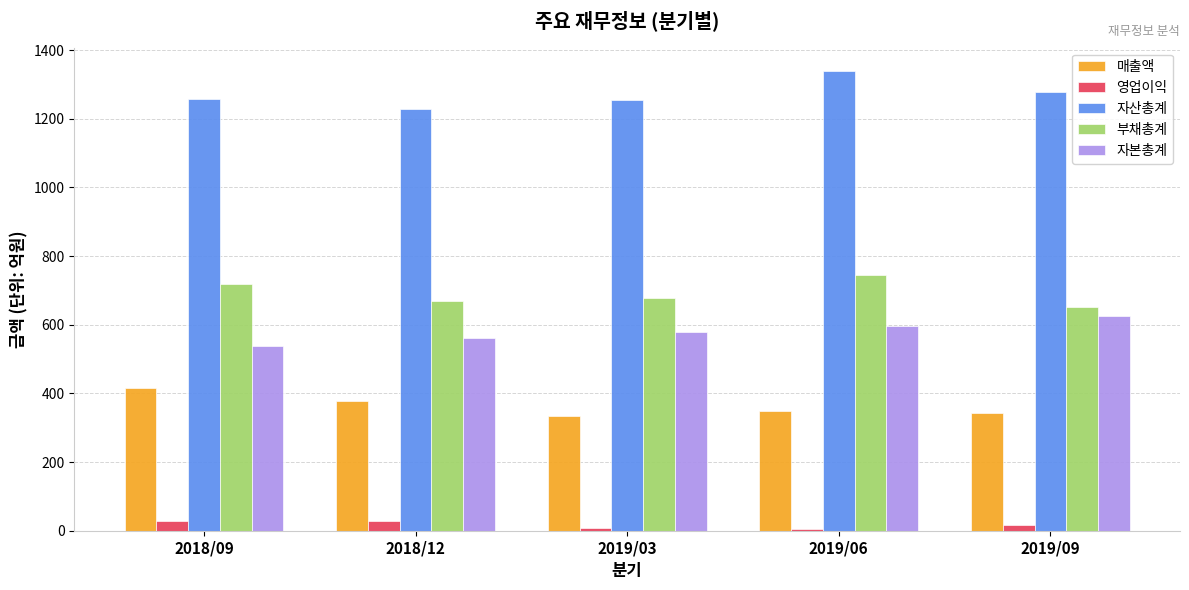

What is the label of the 4th bar from the right?

2018/12